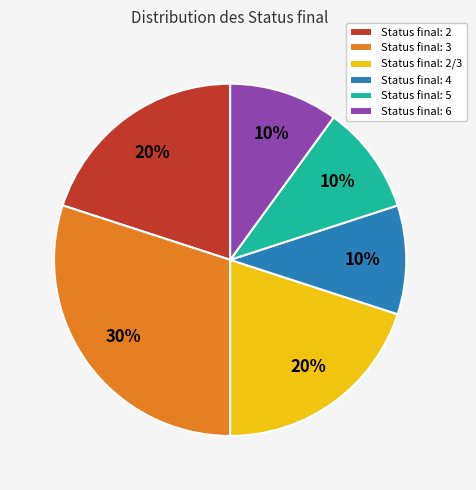

What is the largest slice in the pie chart?

Status final: 3